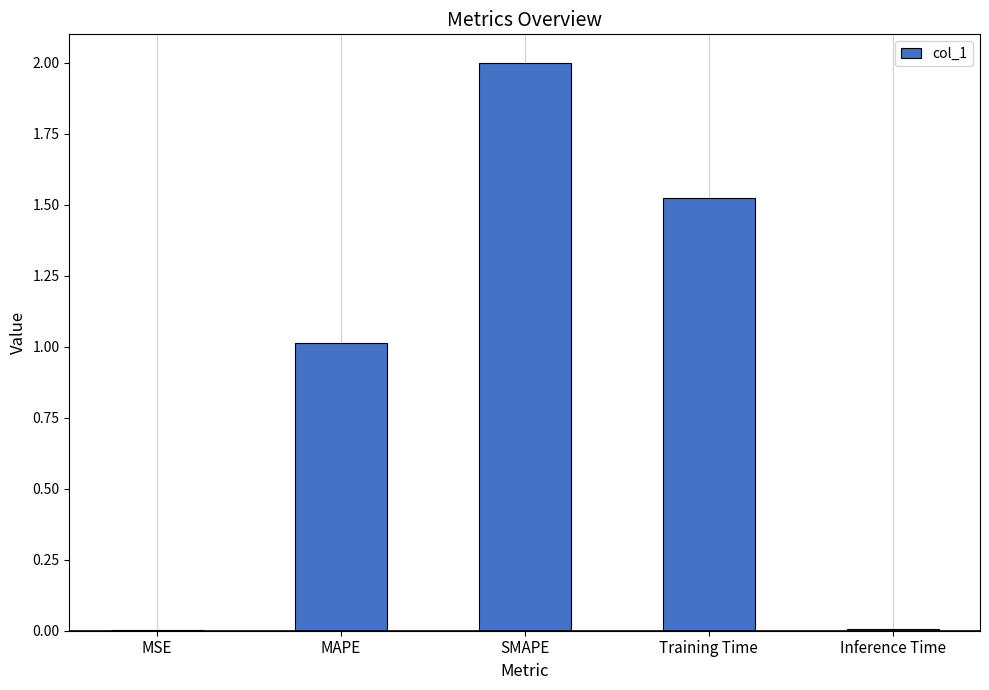

Which label corresponds to the largest value in the chart?

SMAPE